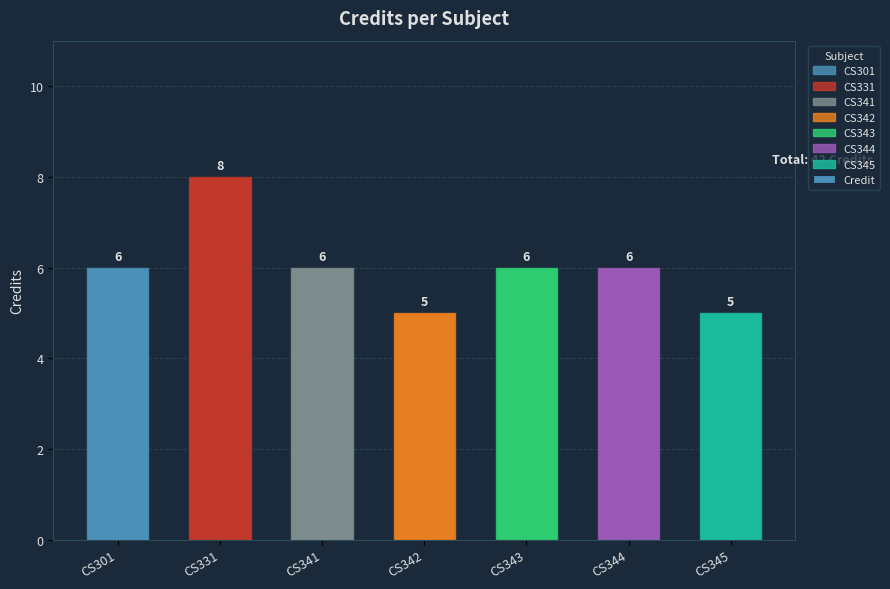

What is the sum of all values?

42